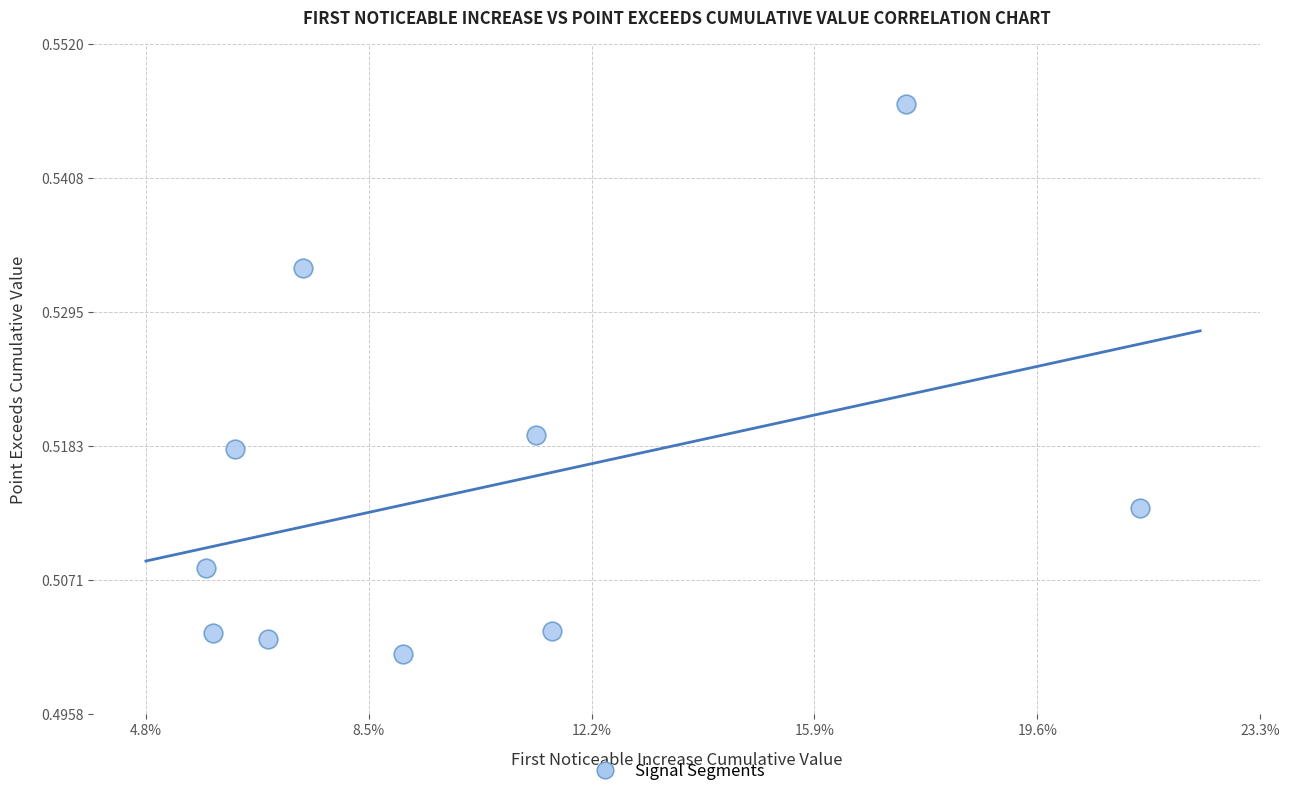

How many points are shown in the scatter plot?

10